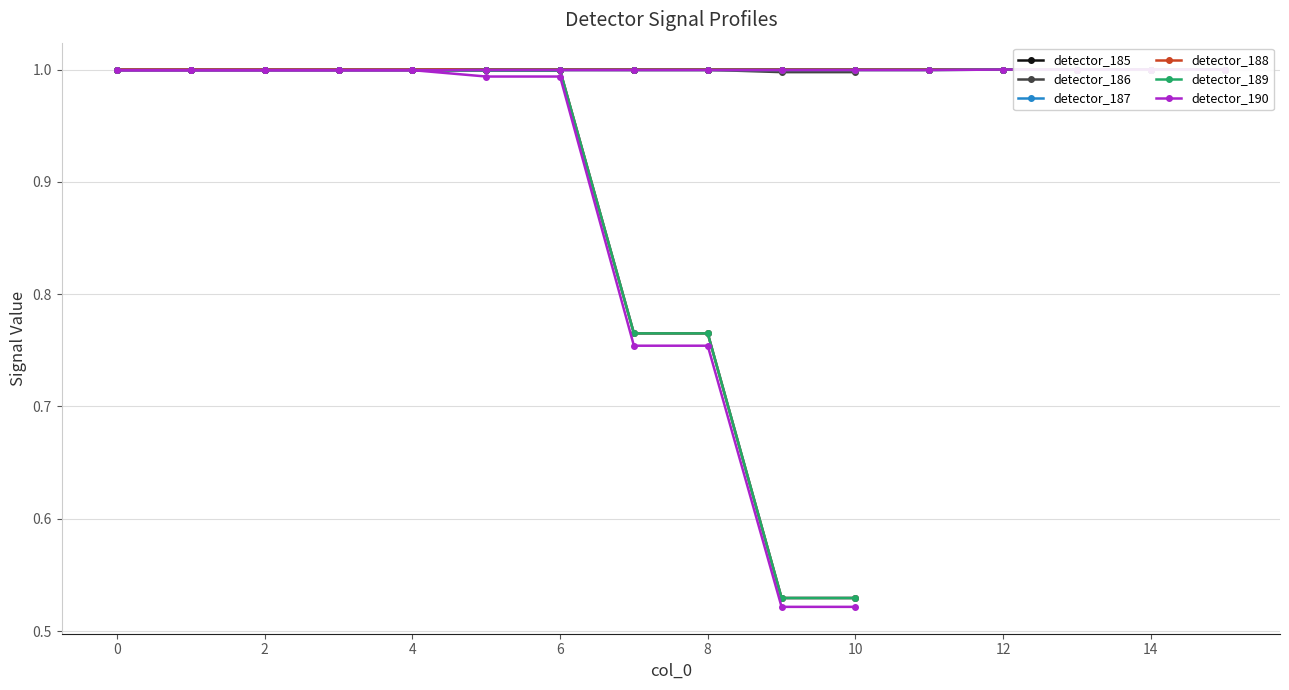

True or false: detector_187 has more than 0 interior local peaks.

False